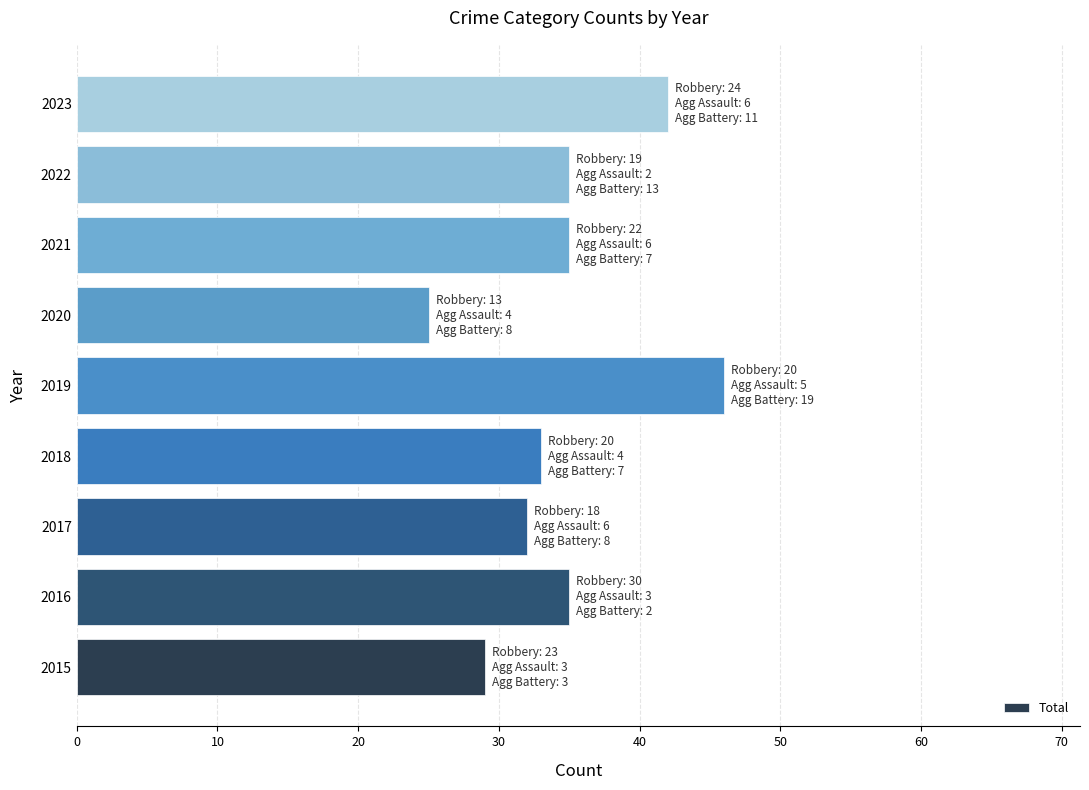

Reading bottom to top, what are all the values shown in this chart?

29	35	32	33	46	25	35	35	42